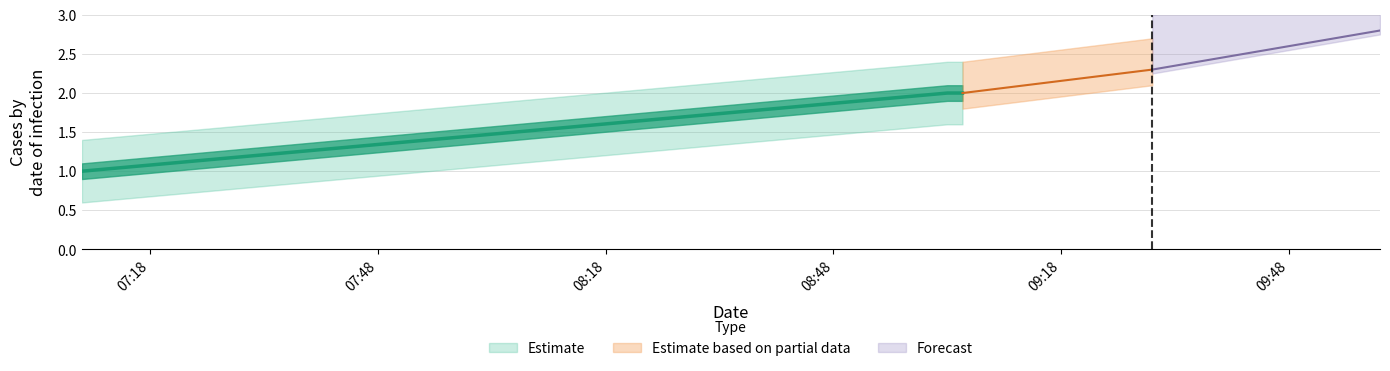

Rank the categories by value from lowest to highest.

2019-10-22 07:09:00, 2019-10-22 09:03:00, 2019-10-22 09:05:00